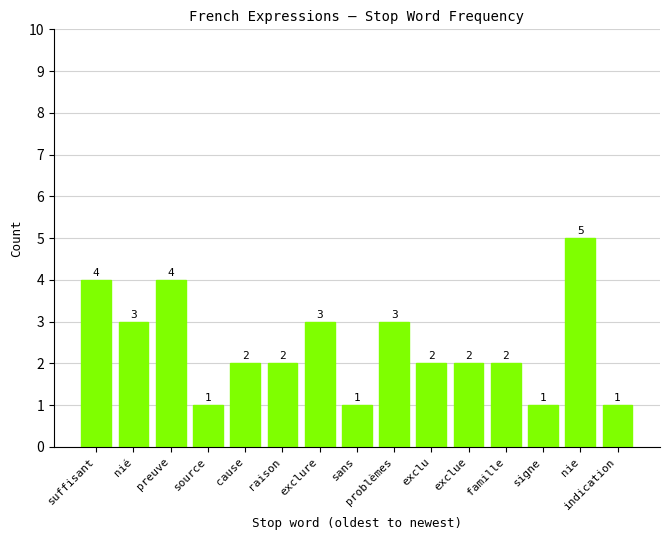

Reading right to left, list all the values displayed in this chart.

1	5	1	2	2	2	3	1	3	2	2	1	4	3	4